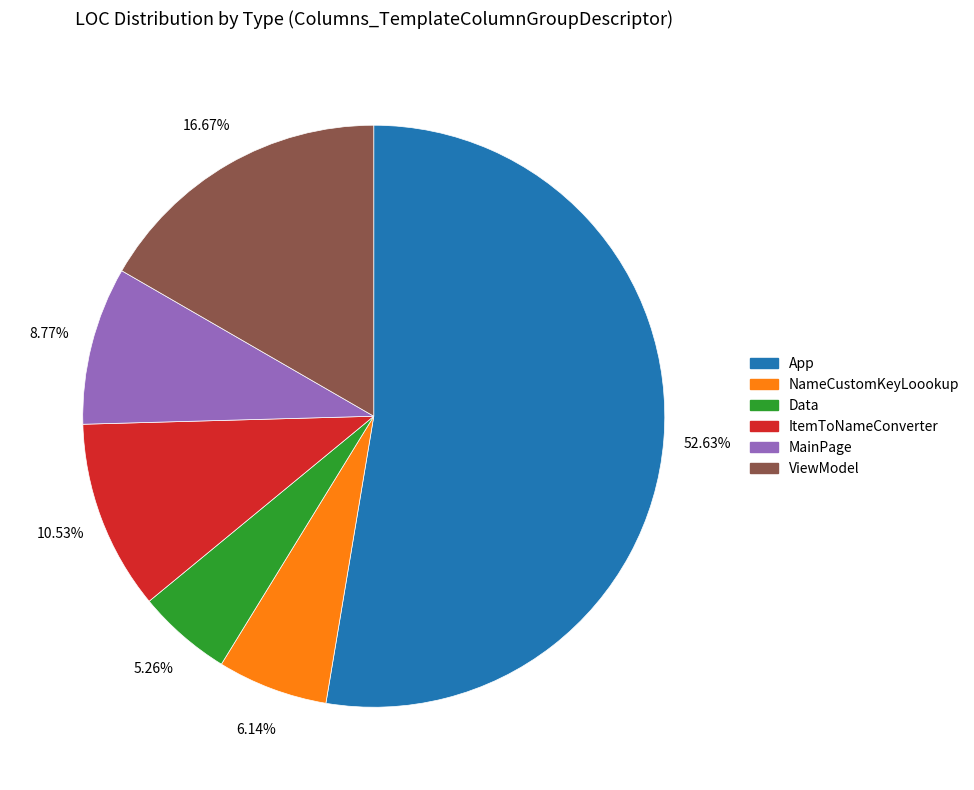

Rank the categories by value from highest to lowest.

App, ViewModel, ItemToNameConverter, MainPage, NameCustomKeyLoookup, Data